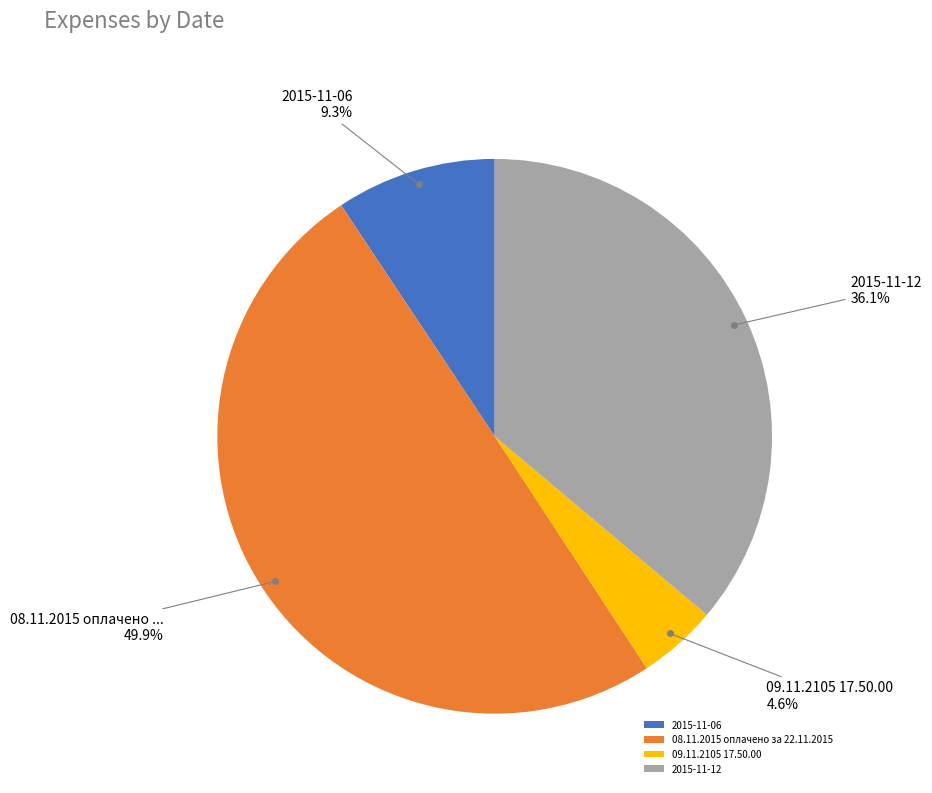

To the nearest percent, what is the difference between the largest and smallest slice percentages?

45%